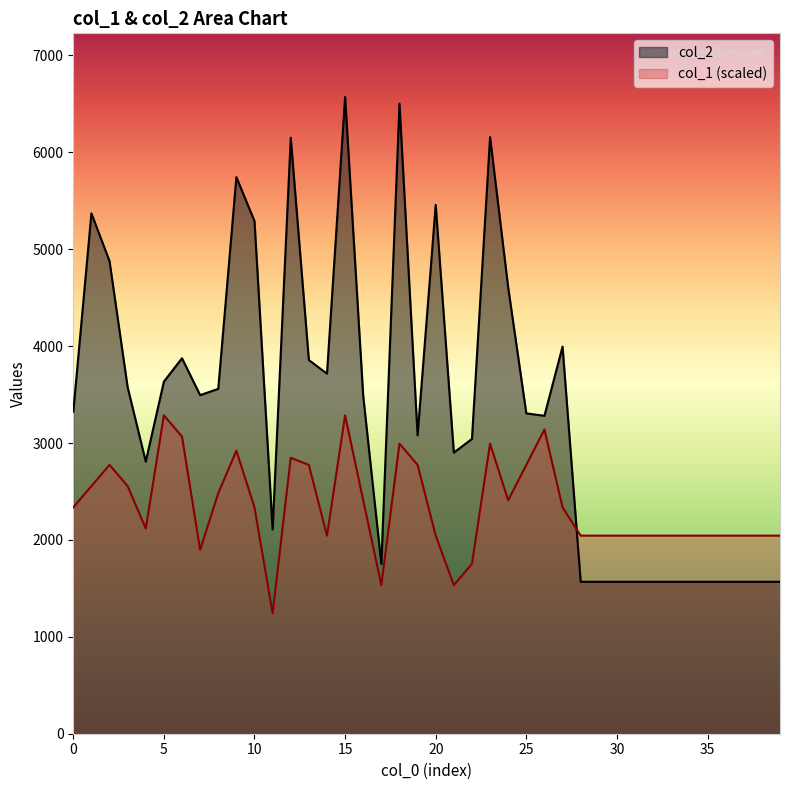

Is the value of col_1 at 12 greater than the value of col_2 at 19?

No